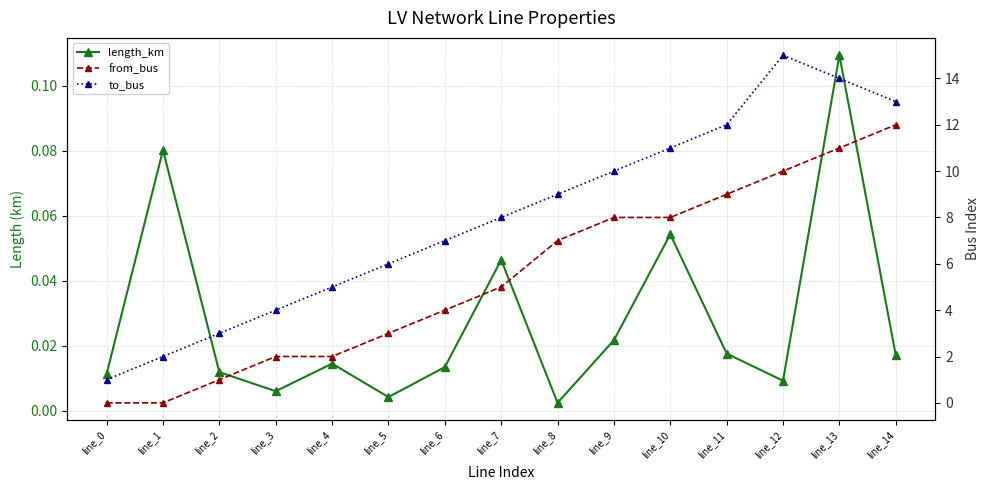

Is the value of from_bus at line_7 greater than the value of to_bus at line_8?

No